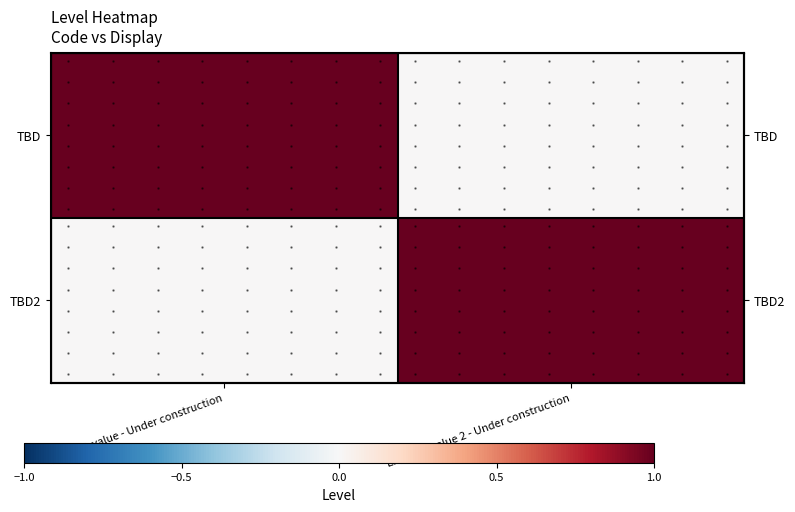

How many positive values does the TBD2 series have?

1